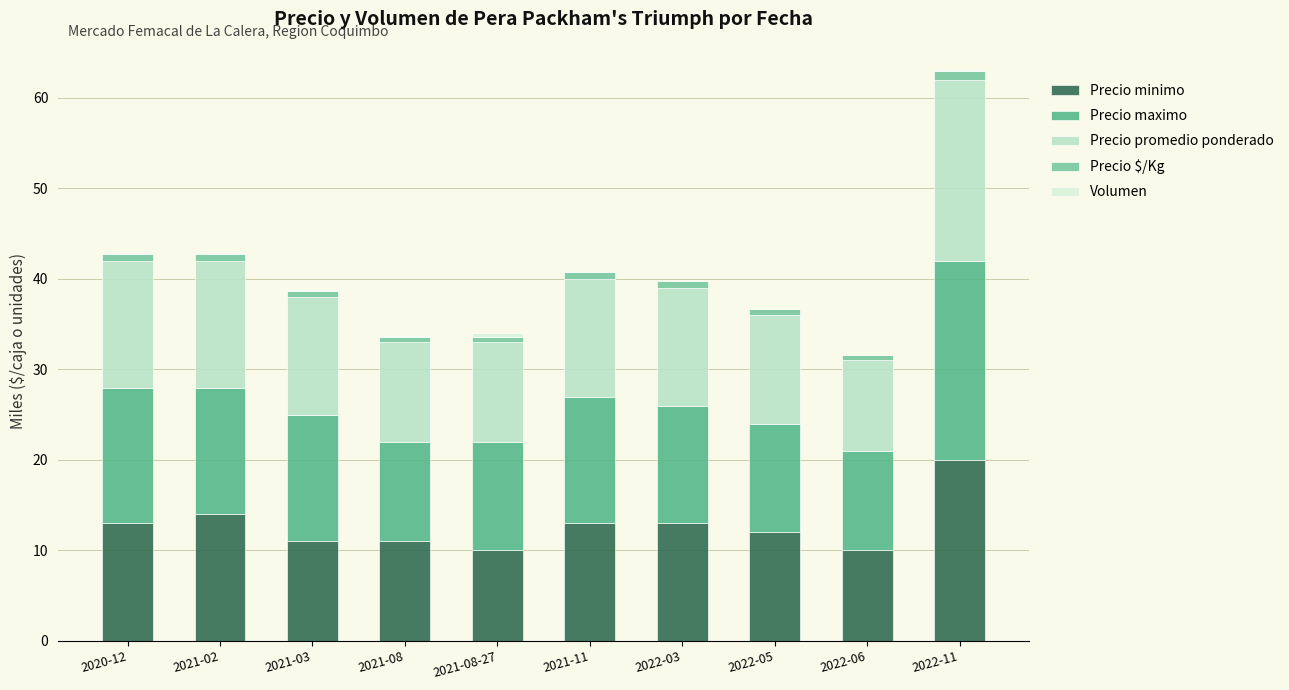

Is it true that Precio minimo equals 21.5 at 2022-03?

False